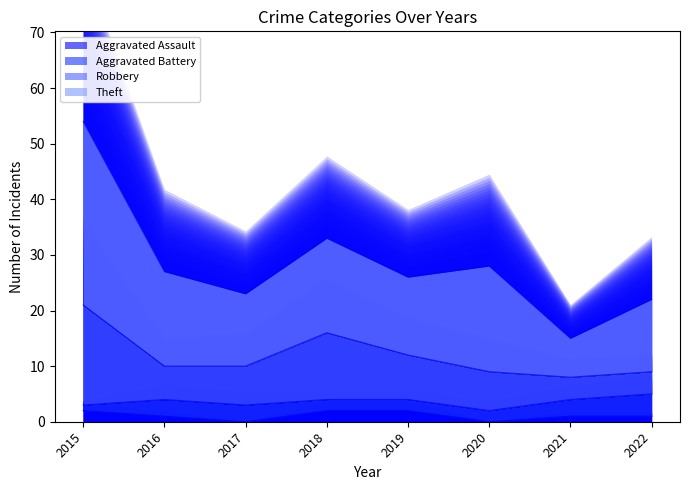

How many data points does each series have?

8